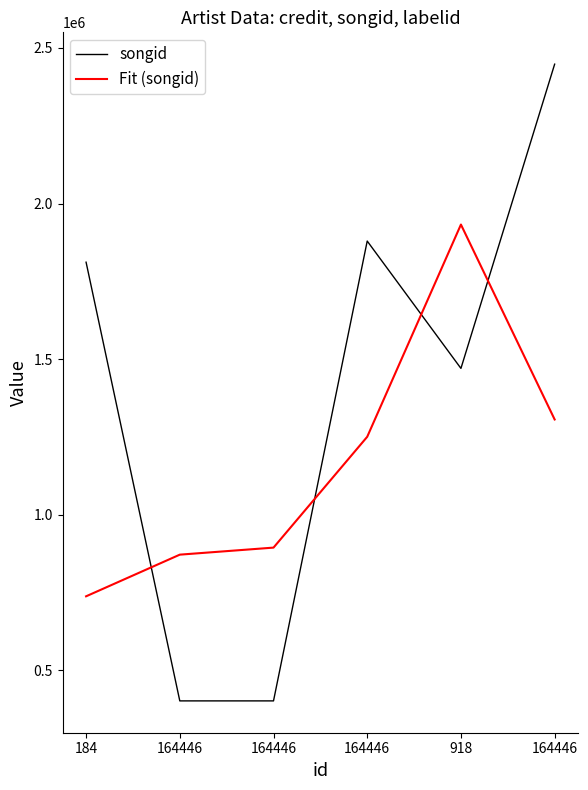

True or false: songid has a value of 1470146.0 at 918.

True